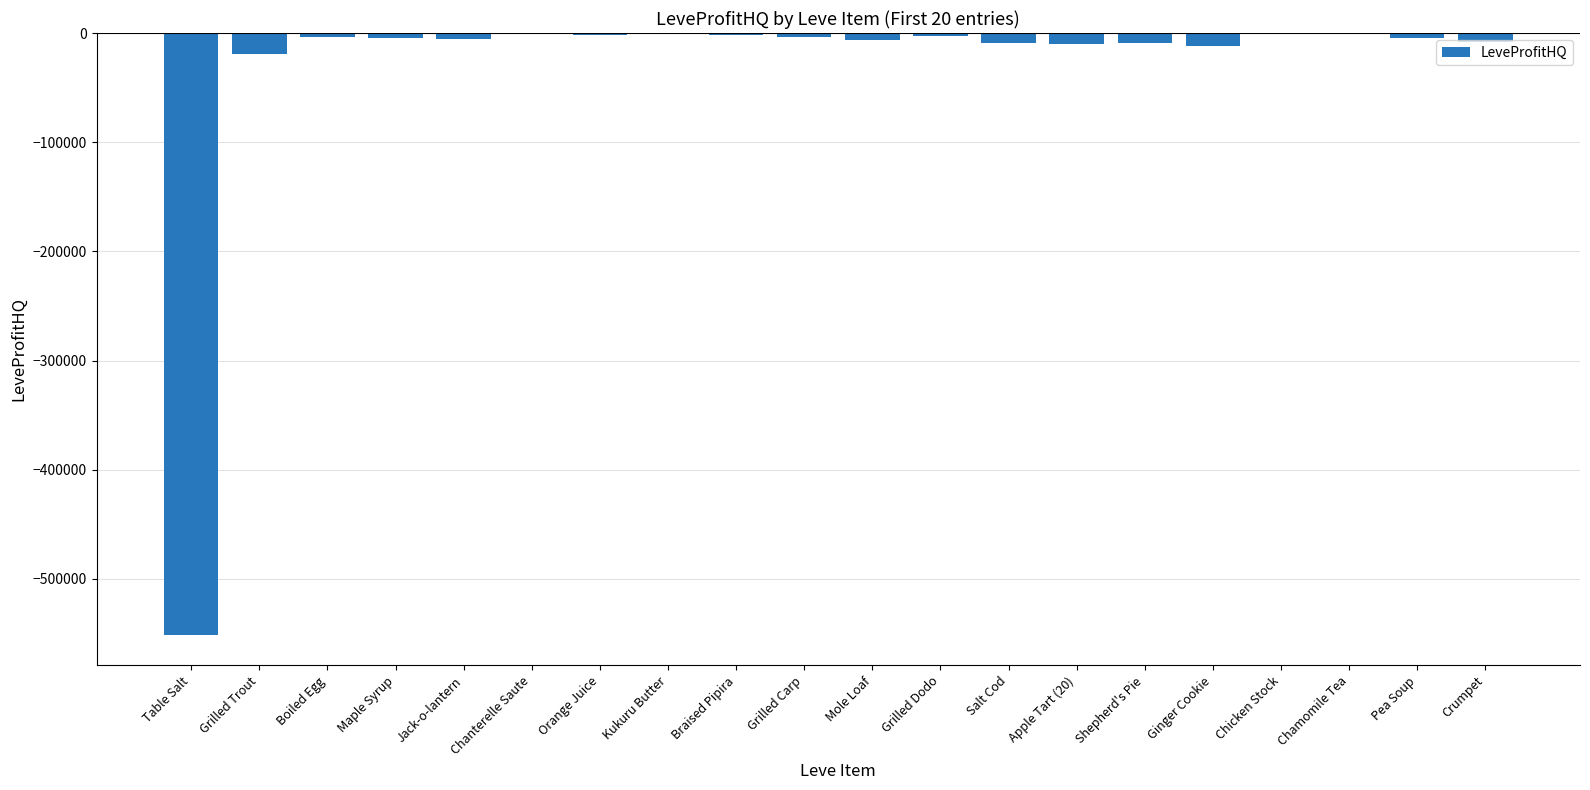

Is it true that the value at Table Salt is -551509.3?

True